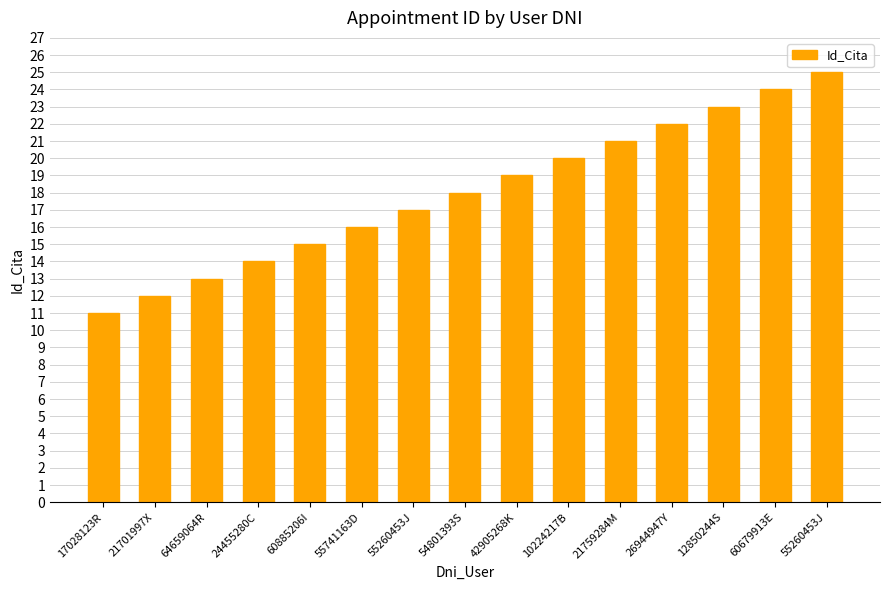

Read the value at 24455280C.

14